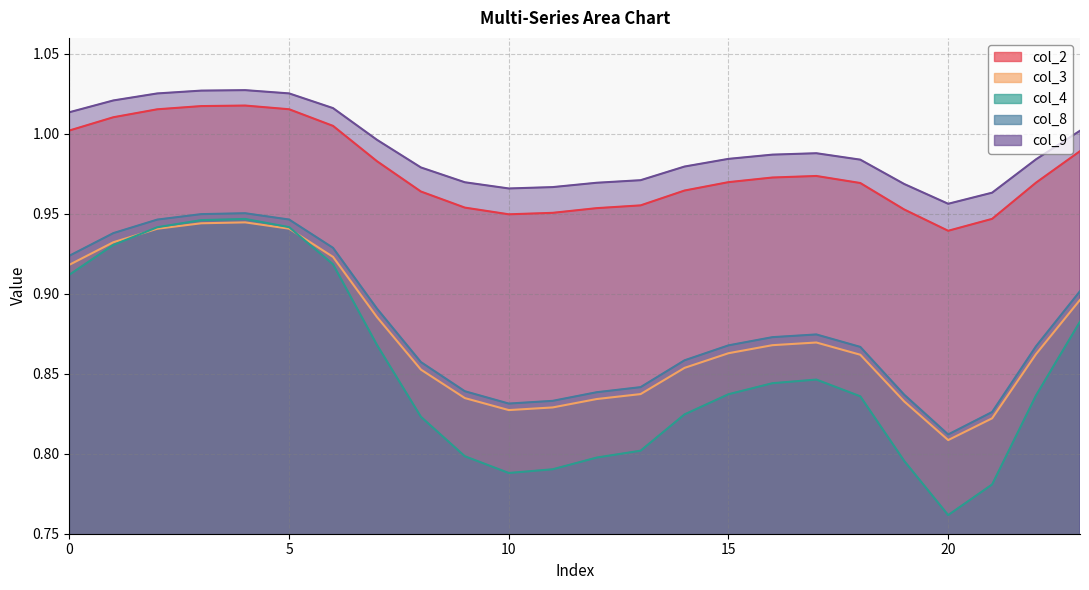

Between 13 and 5, which is larger?

5